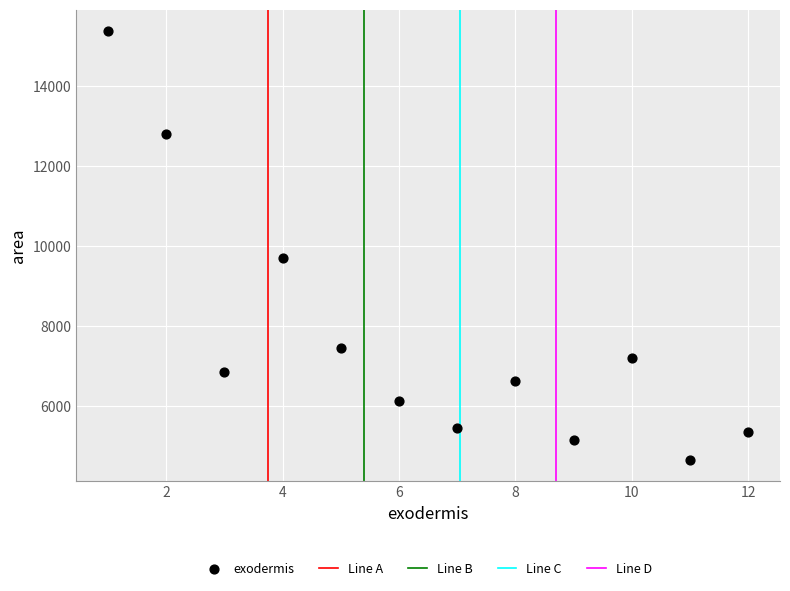

What Y value in the scatter plot is closest to 10023?

9698.7